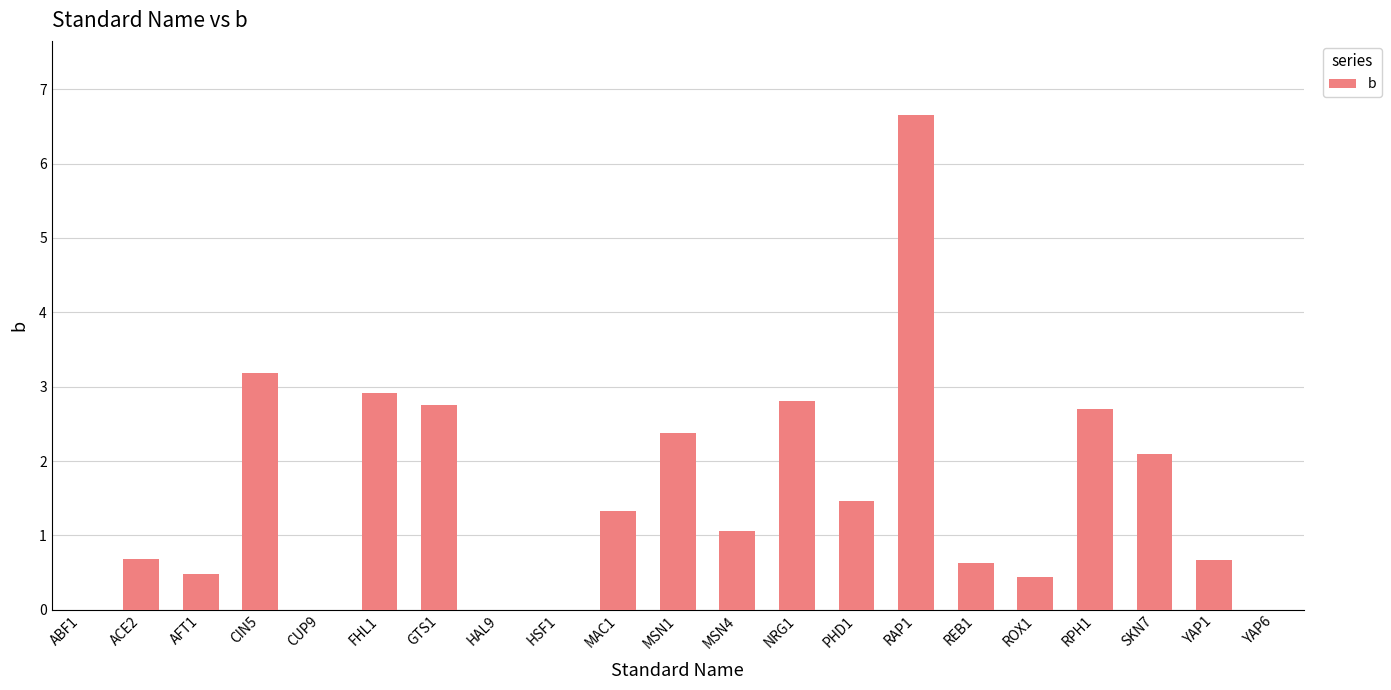

What is the change in value from HSF1 to ROX1?

+0.4